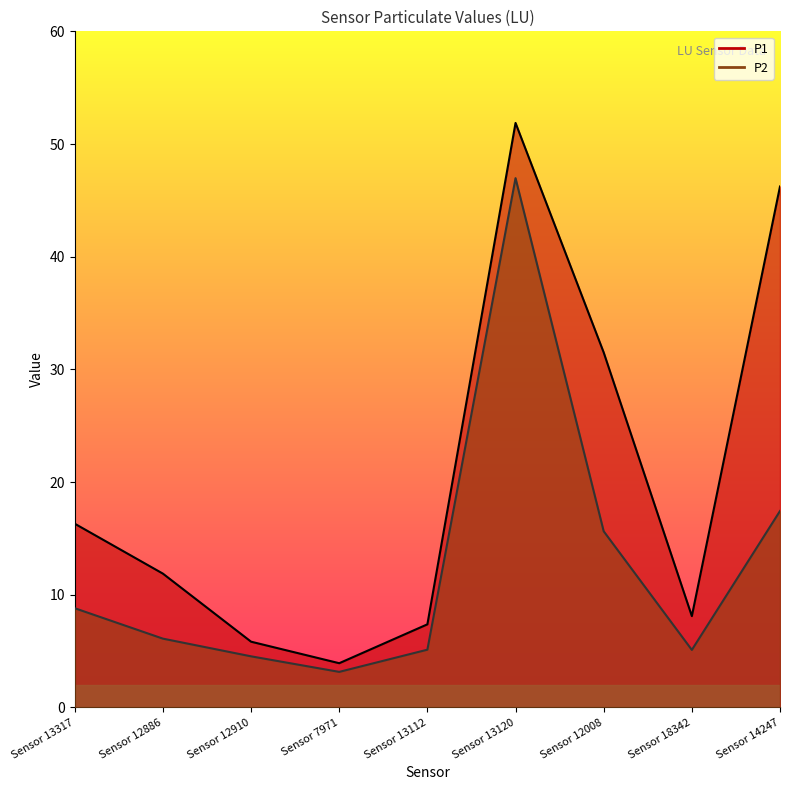

Reading right to left, extract all data points from this chart.

P1: Sensor 14247=46.2	Sensor 18342=8.1	Sensor 12008=31.5	Sensor 13120=51.9	Sensor 13112=7.4	Sensor 7971=3.9	Sensor 12910=5.8	Sensor 12886=11.9	Sensor 13317=16.3
P2: Sensor 14247=17.4	Sensor 18342=5.1	Sensor 12008=15.6	Sensor 13120=47.0	Sensor 13112=5.1	Sensor 7971=3.1	Sensor 12910=4.5	Sensor 12886=6.1	Sensor 13317=8.8